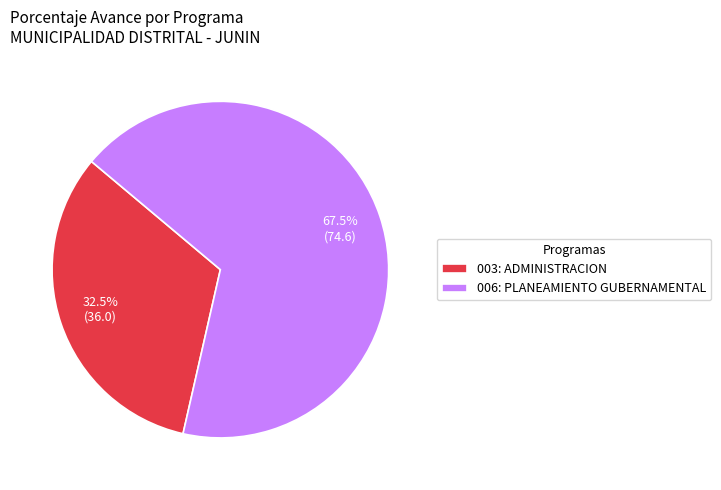

True or false: 003: ADMINISTRACION accounts for 22% of the total.

False